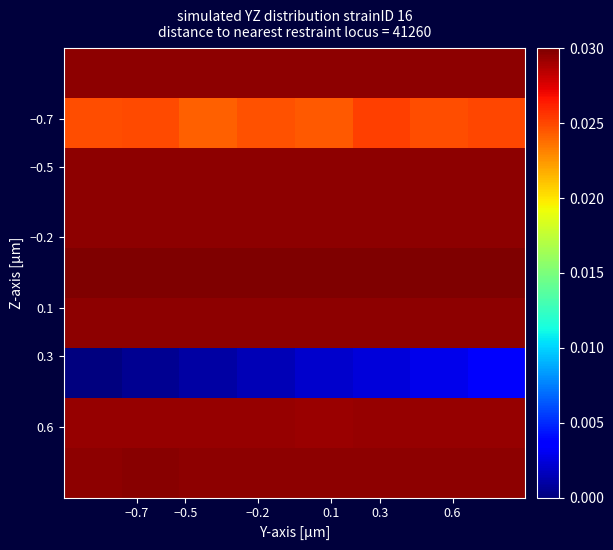

At how many categories does at least one series exceed 0?

8